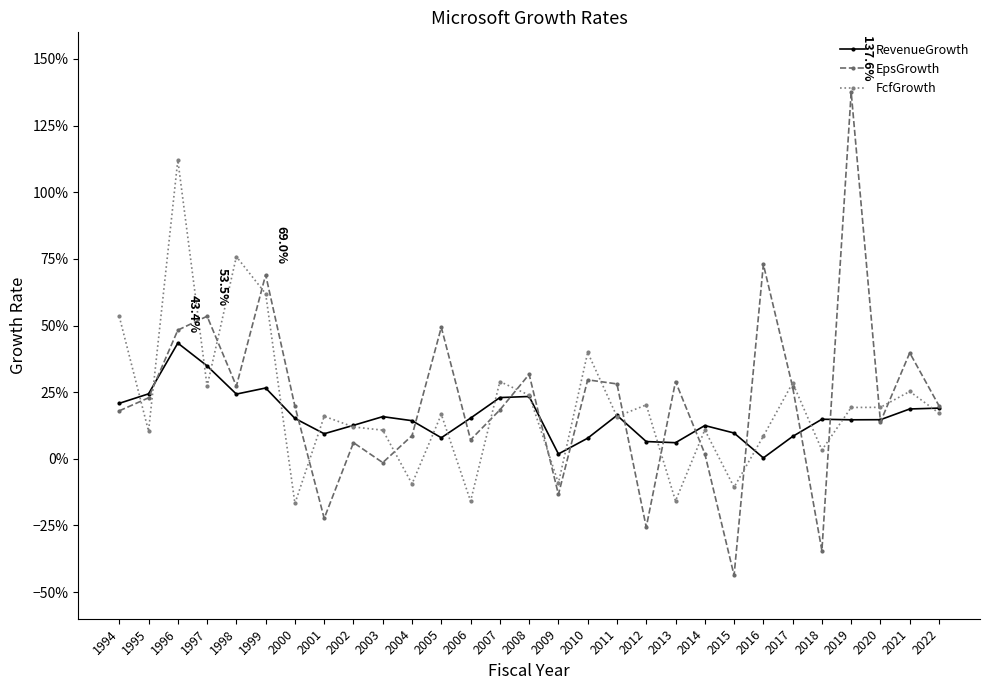

What is the sum of the FcfGrowth values at 2018 and 2006?

-0.1